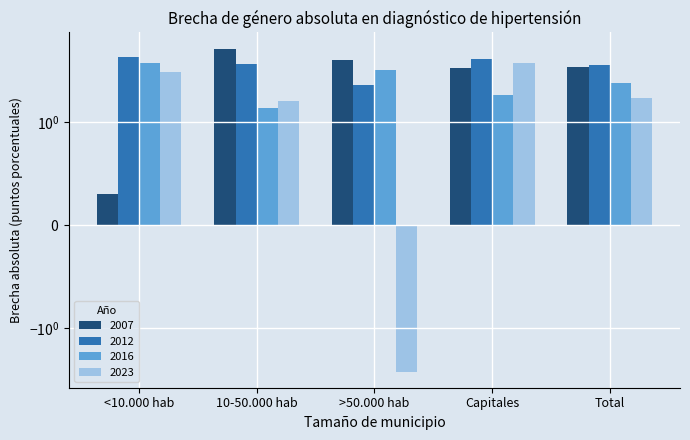

The 2012 series shows 7.1 at <10.000 hab. True or false?

False